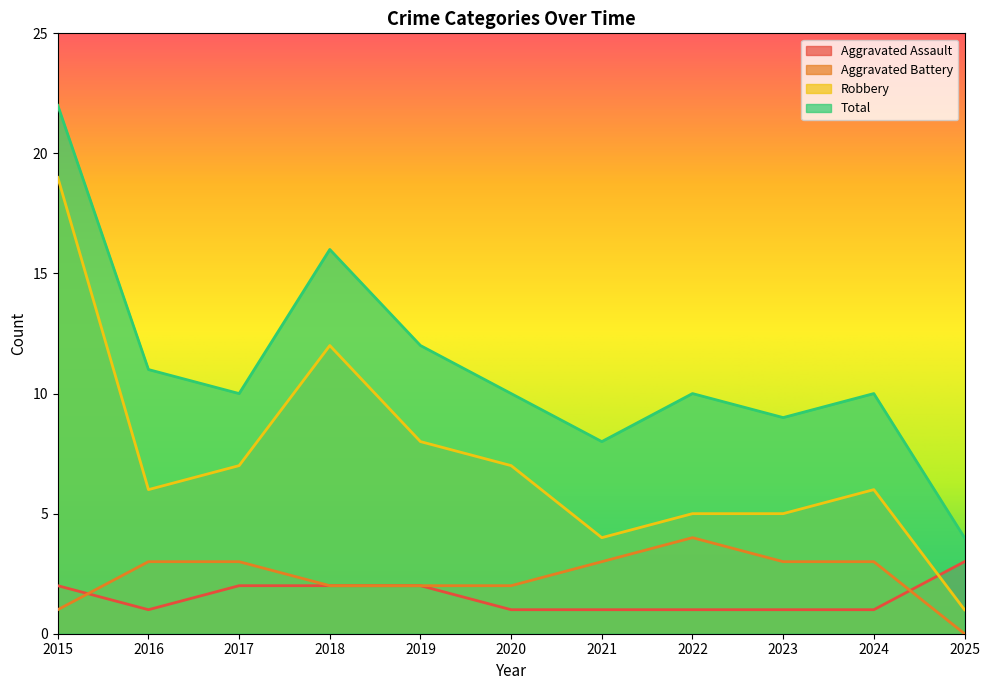

Which category has the lowest value in the Robbery series?

2025